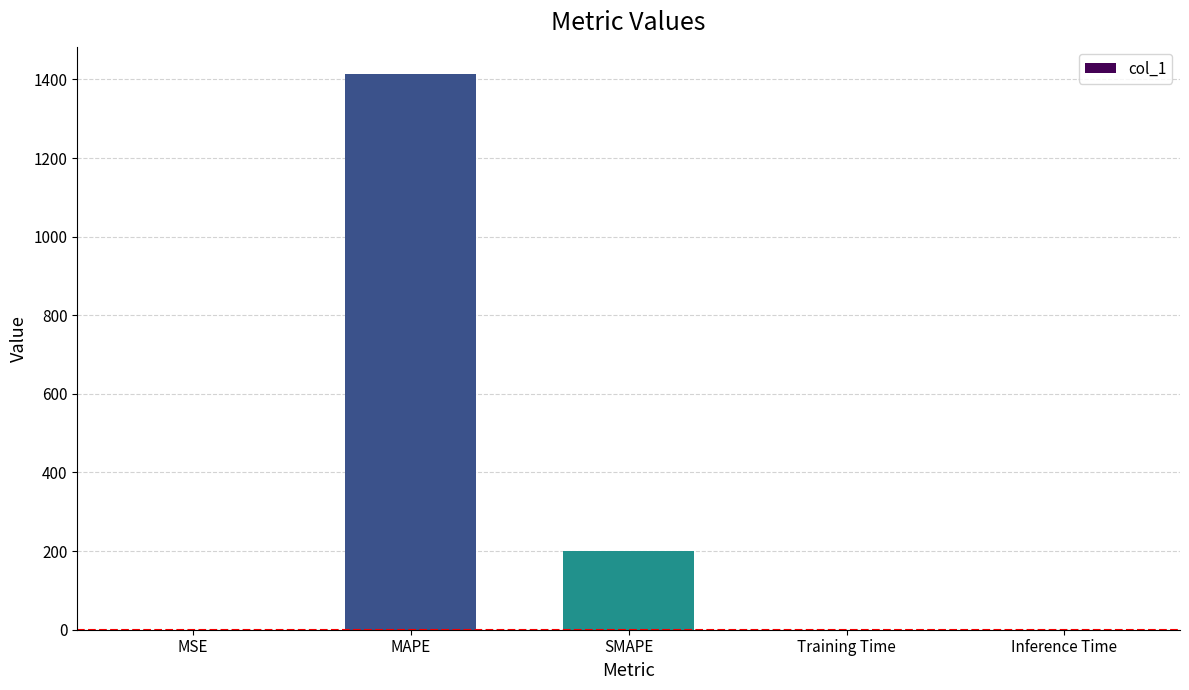

Read the value at SMAPE.

200.0